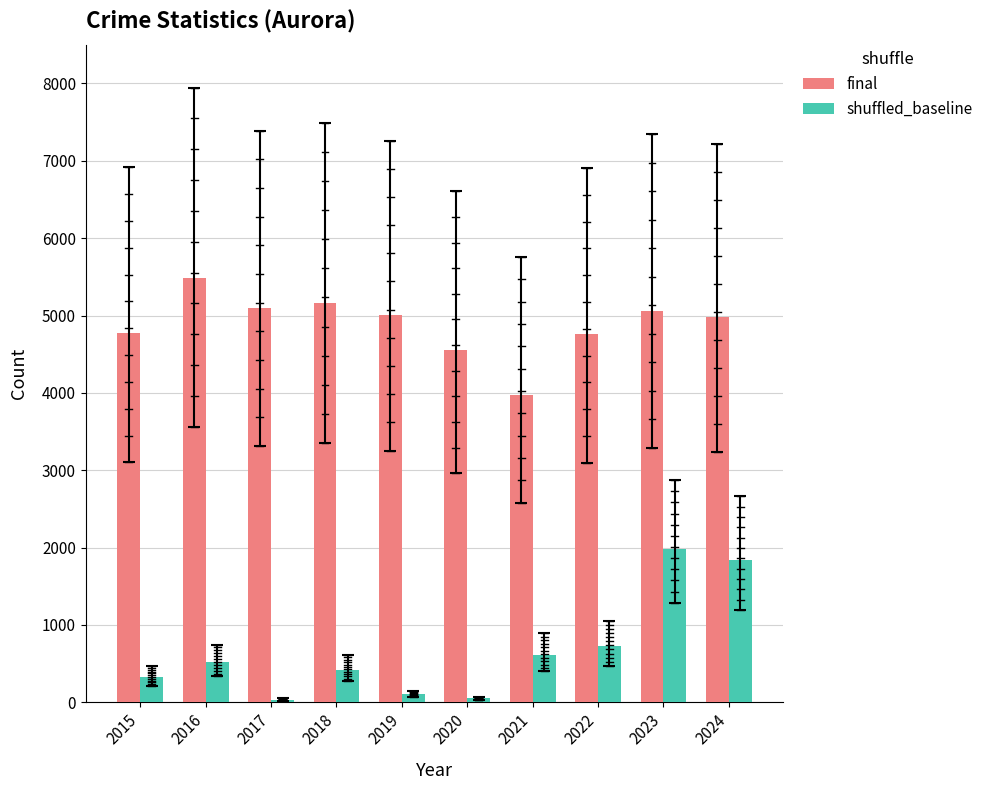

How many values in the shuffled_baseline series are below 515?

5